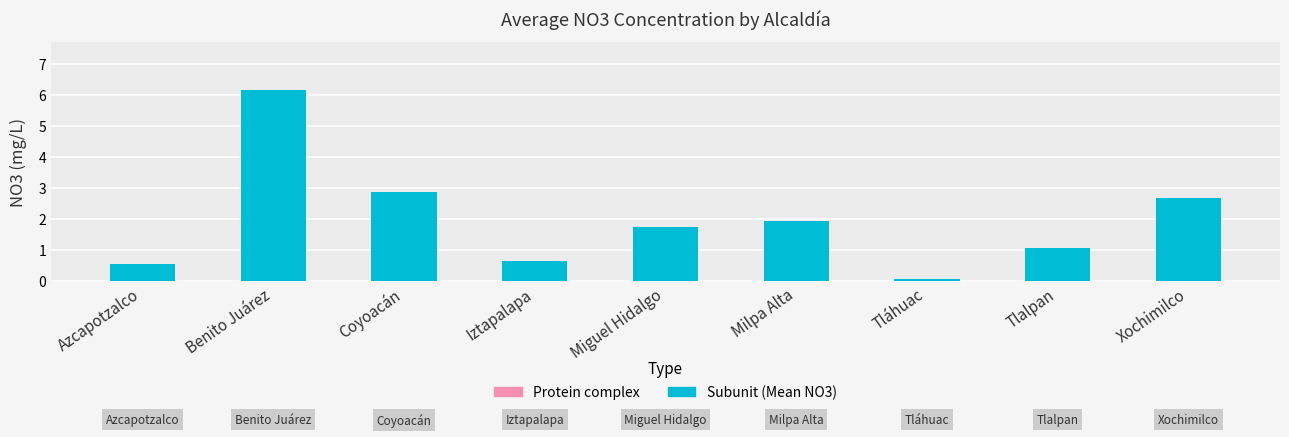

What is the average value?

2.0